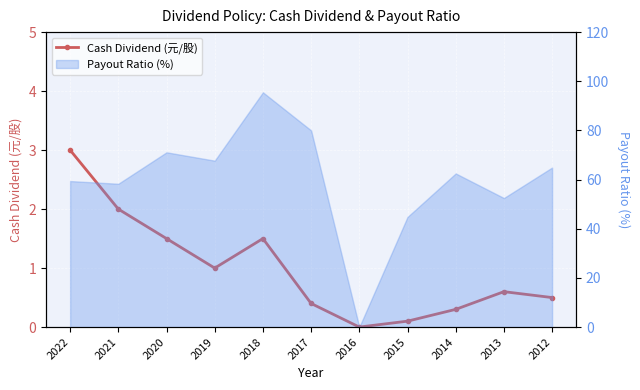

Reading left to right, what are all the values shown in this chart?

3.0	2.0	1.5	1.0	1.5	0.4	0.0	0.1	0.3	0.6	0.5